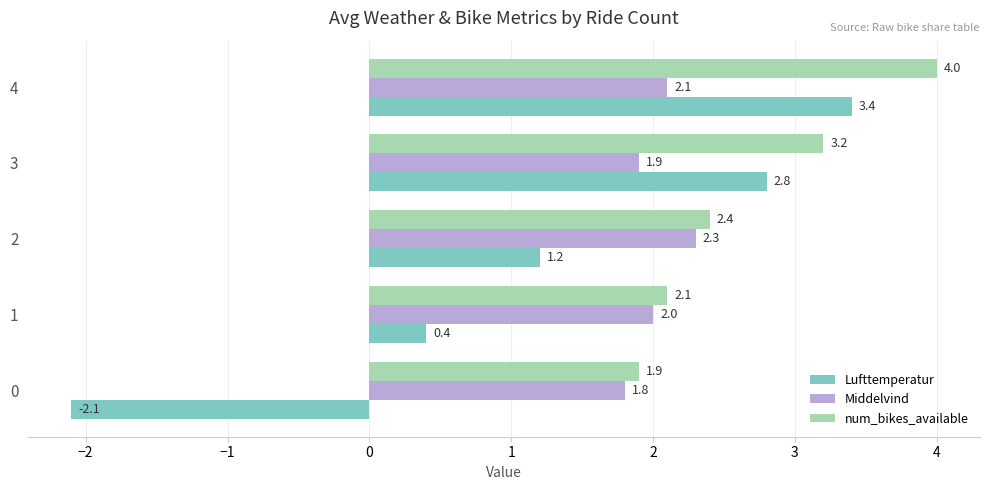

Rank the categories by Middelvind value from highest to lowest.

2, 4, 1, 3, 0